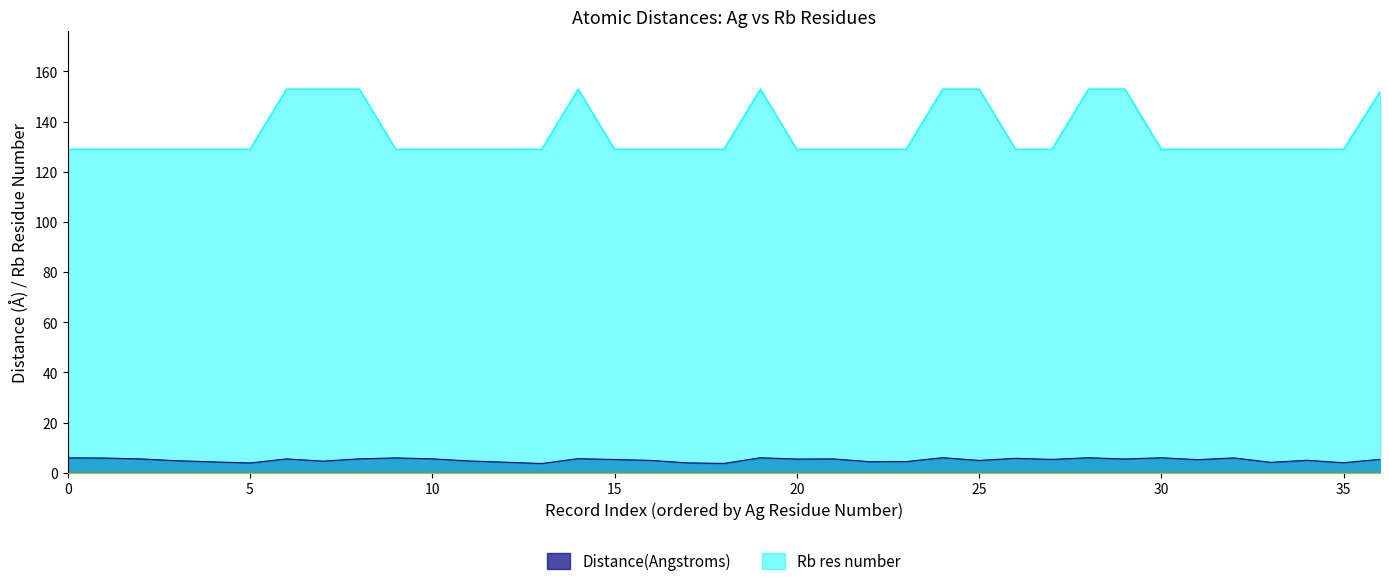

The value of Distance(Angstroms) at 11 is 6.7. True or false?

False